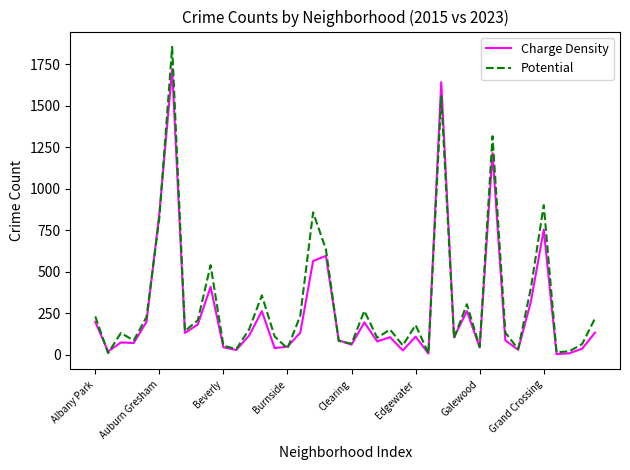

Rank the series by their maximum value, from lowest to highest.

Charge Density, Potential